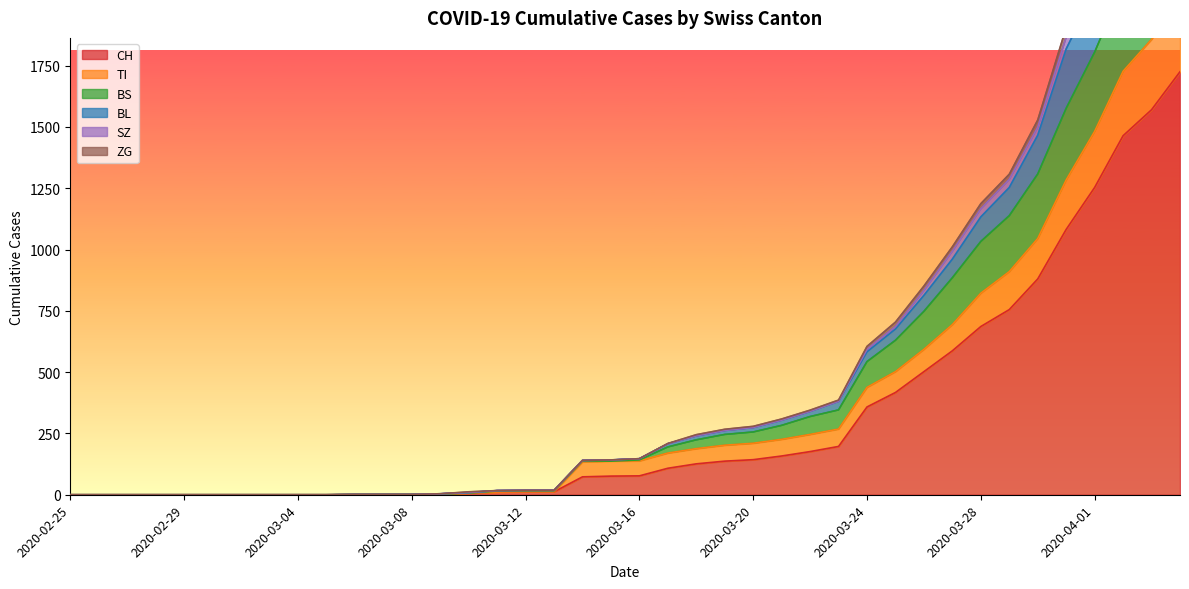

What is the total value across all series at 2020-03-29?

6649